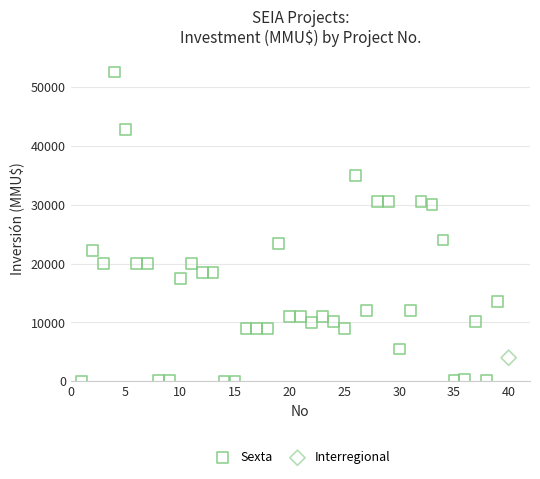

What are all the series names shown in the legend?

Sexta, Interregional